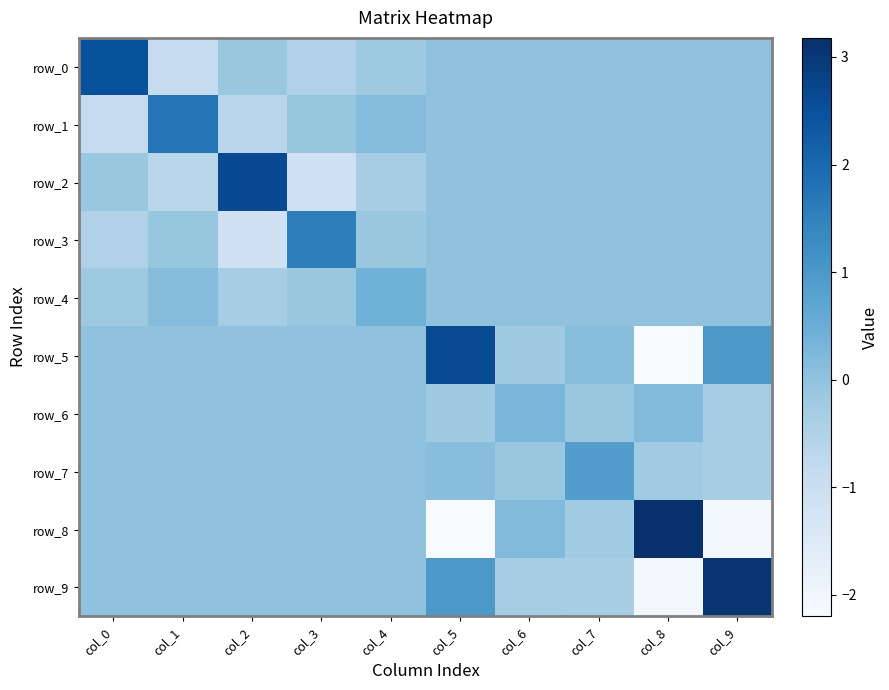

Between col_3 and col_7, which series saw the biggest shift?

row_3